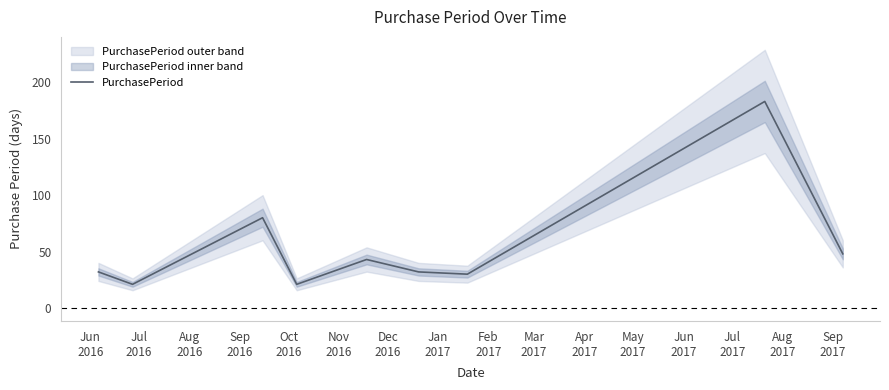

What is the minimum value shown in the chart?

21